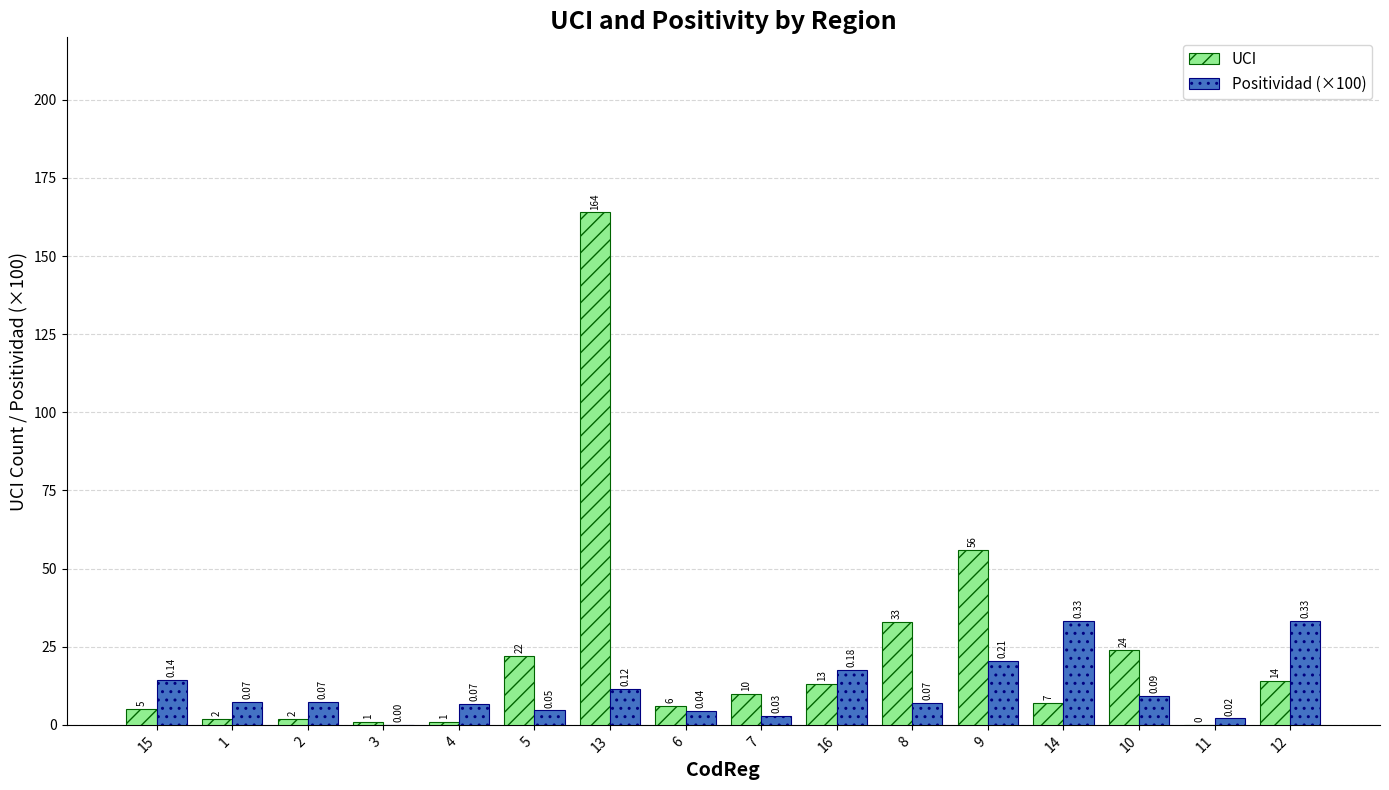

What is the sum of all UCI values?

360.0